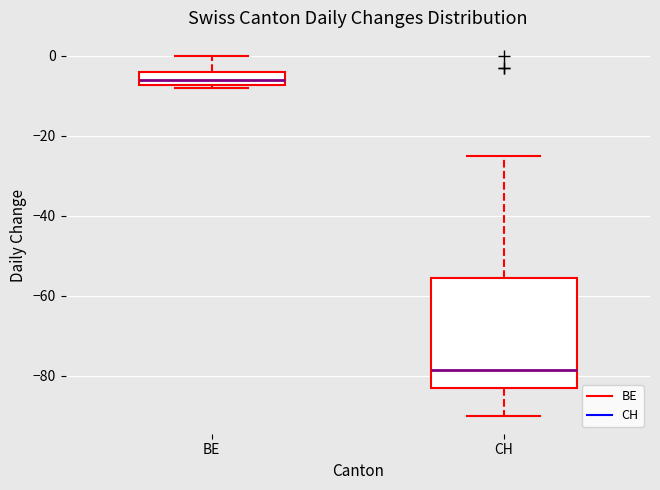

Which box has the lowest median line?

CH